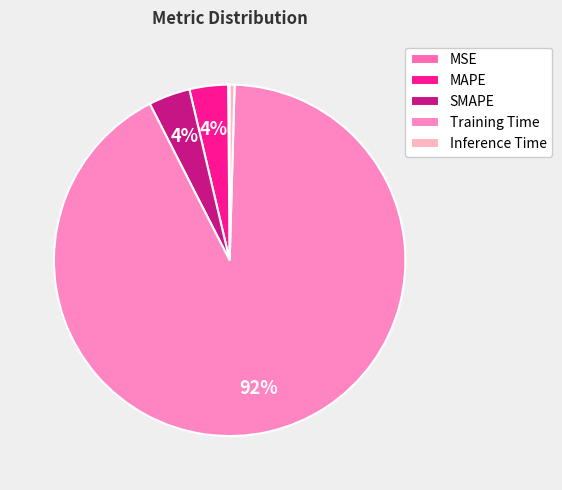

Which has a higher value, MAPE or MSE?

MAPE